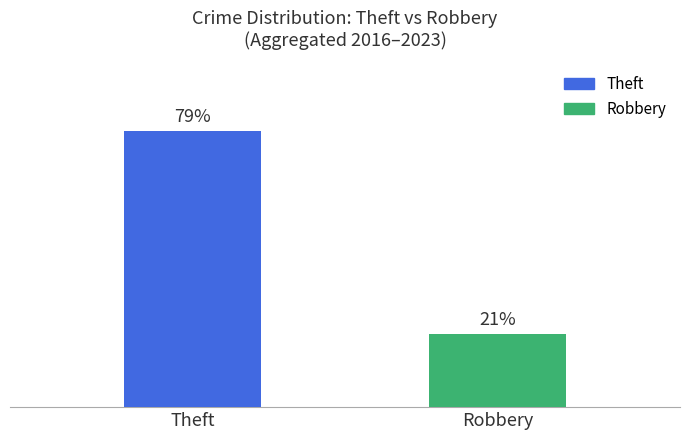

Which has a higher value, Theft or Robbery?

Theft